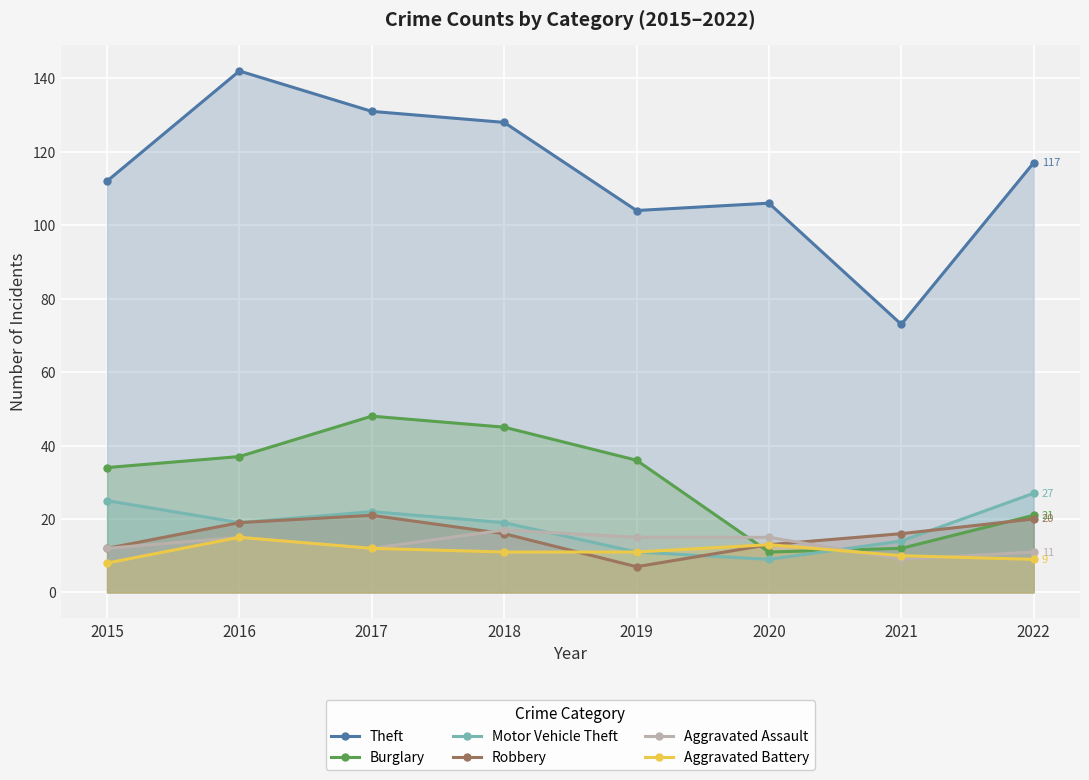

List the series in order of their peak value, lowest first.

Aggravated Battery, Aggravated Assault, Robbery, Motor Vehicle Theft, Burglary, Theft